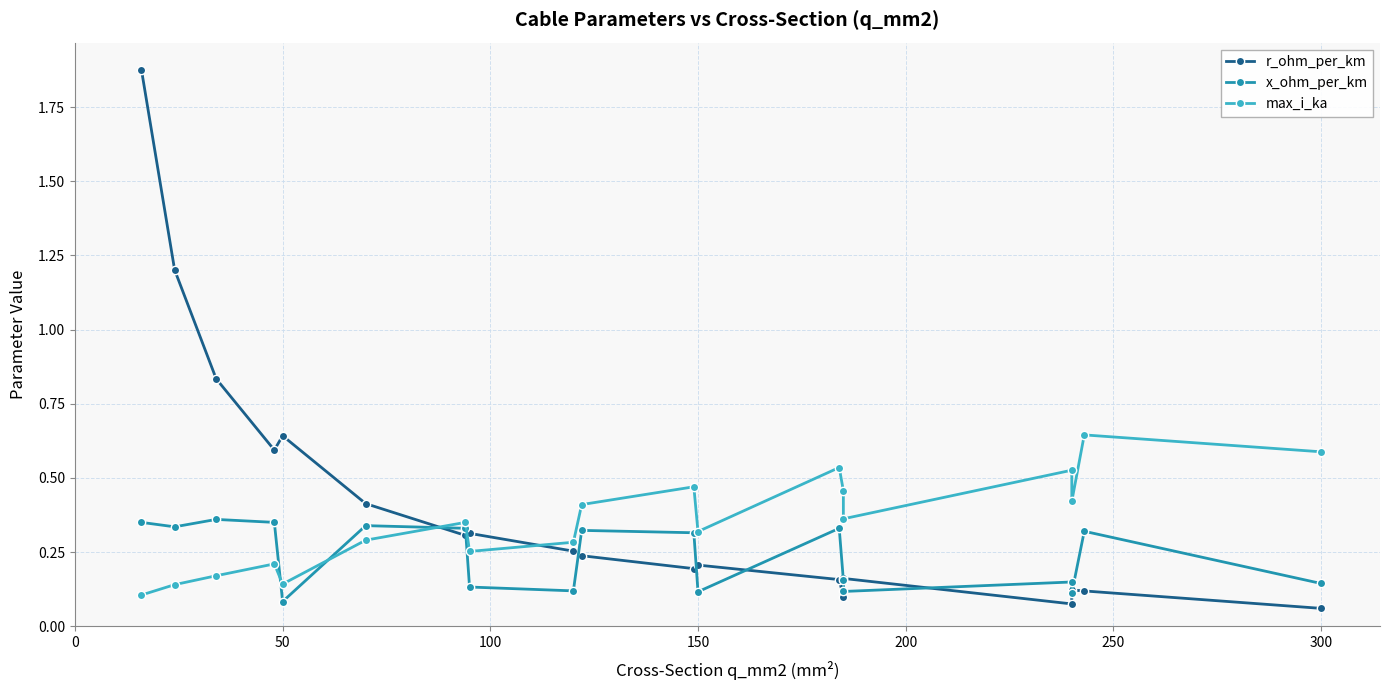

In x_ohm_per_km, how many points are higher than both neighbors (excluding endpoints)?

6